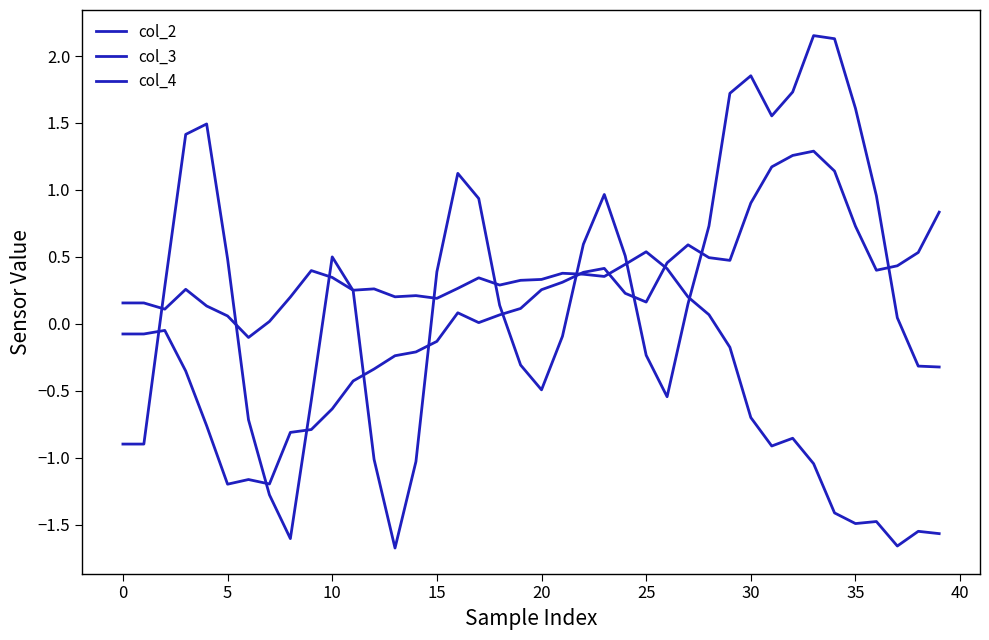

Is this an area chart (filled region under the line)?

No